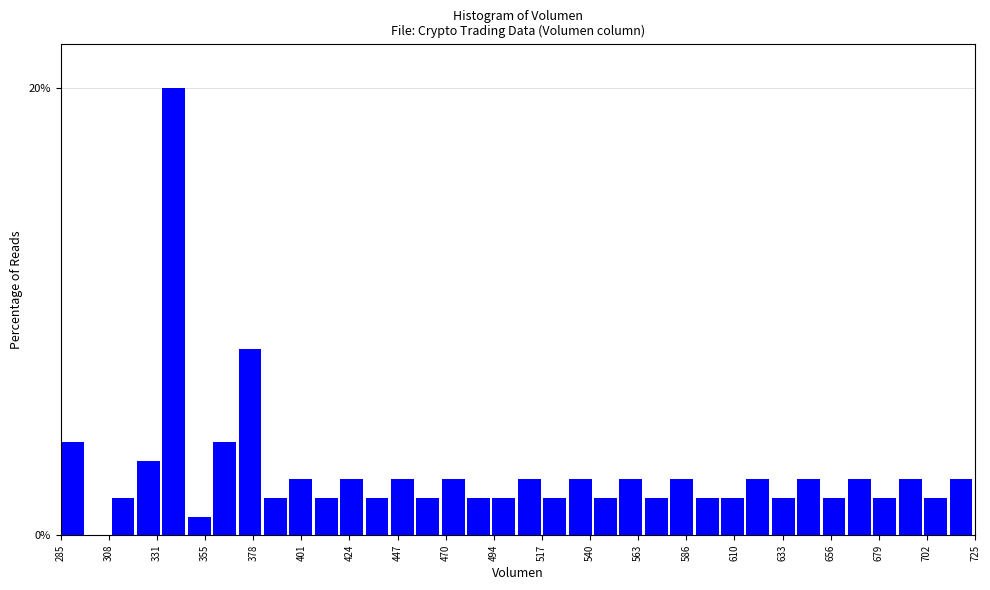

Around what value on the x-axis is the tallest bar? Give the approximate position of its centre, as read against the axis.

340